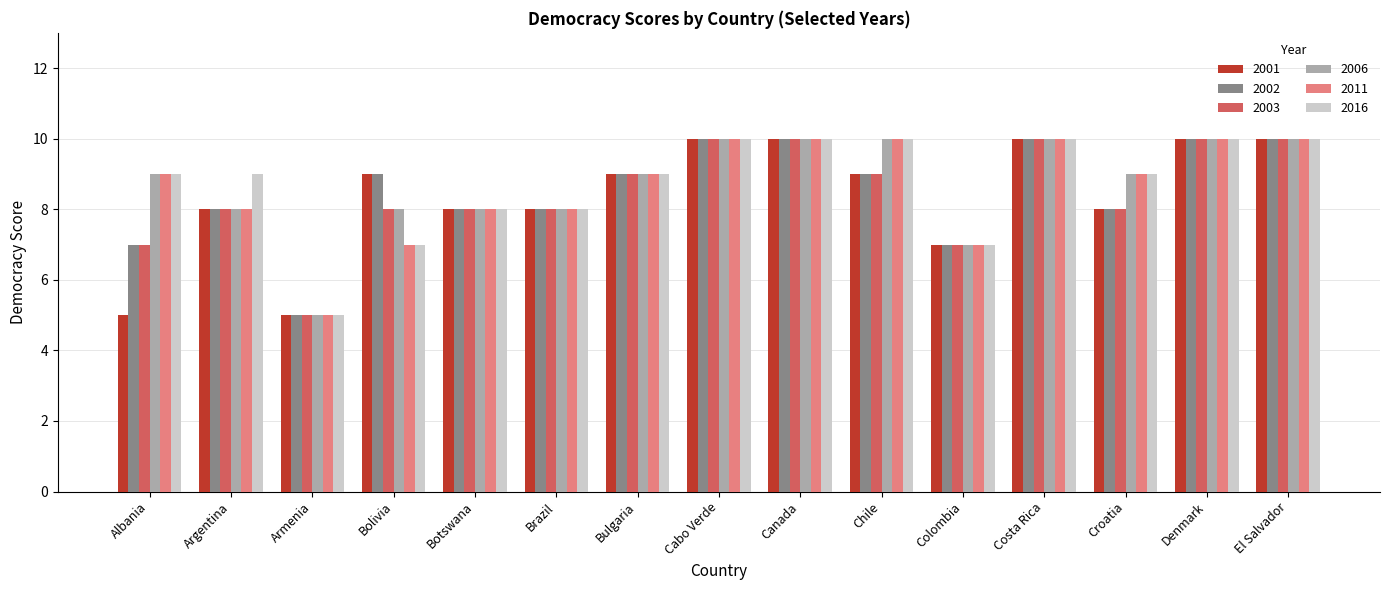

What is the total value across all series at Denmark?

60